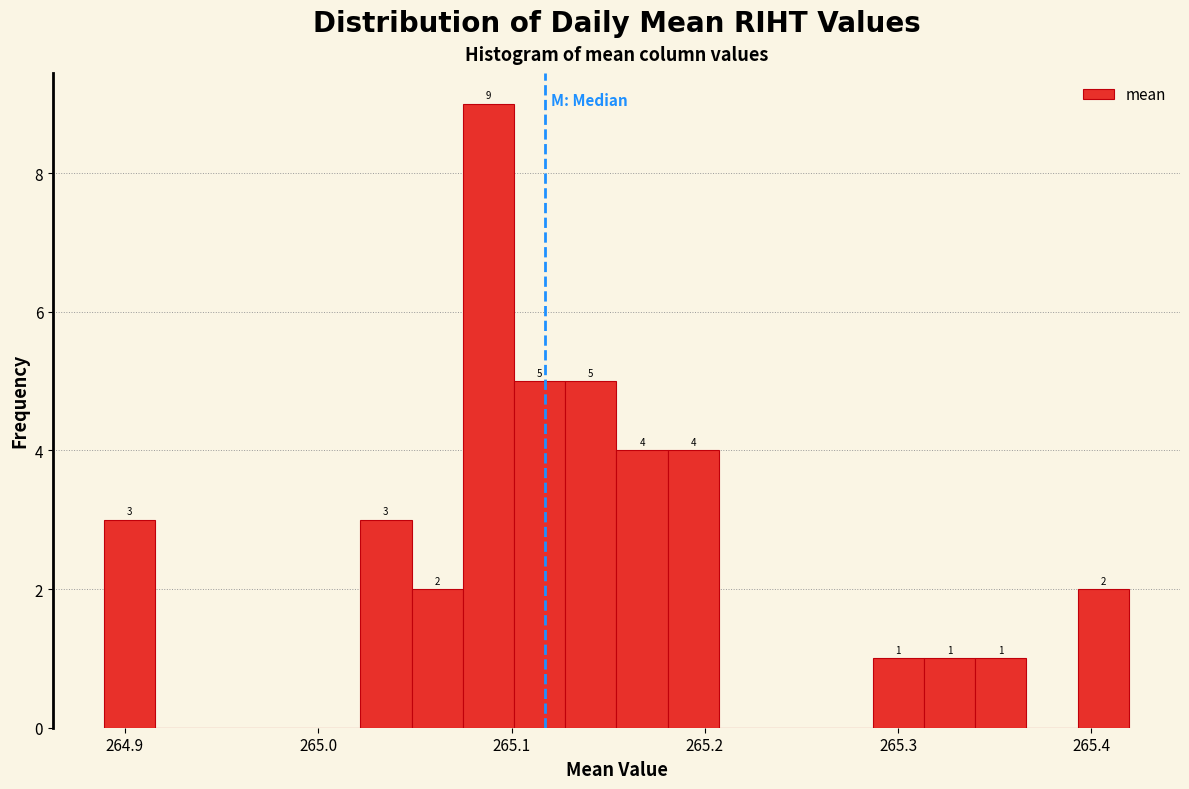

Read against the x-axis, roughly where is the centre of the tallest bar?

265.09